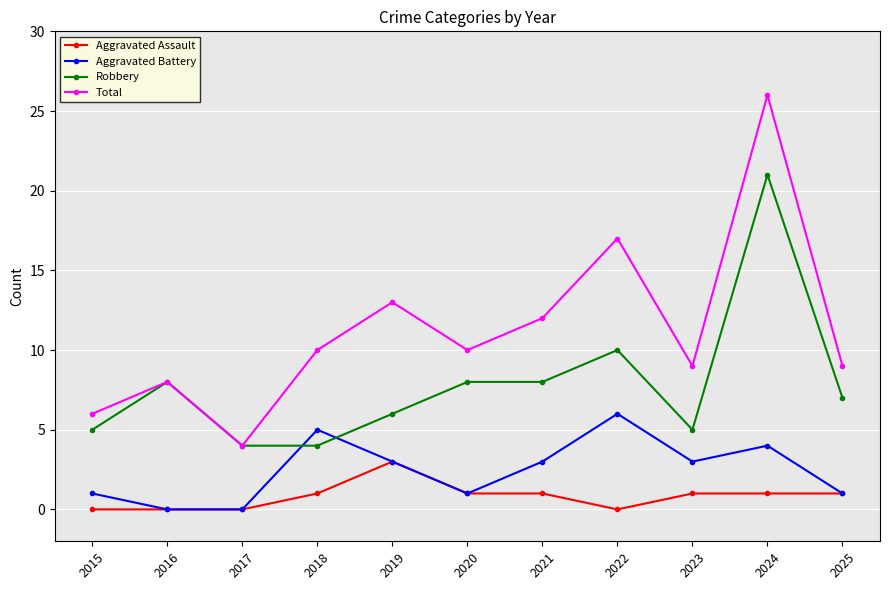

Which series has the largest total across all categories?

Total